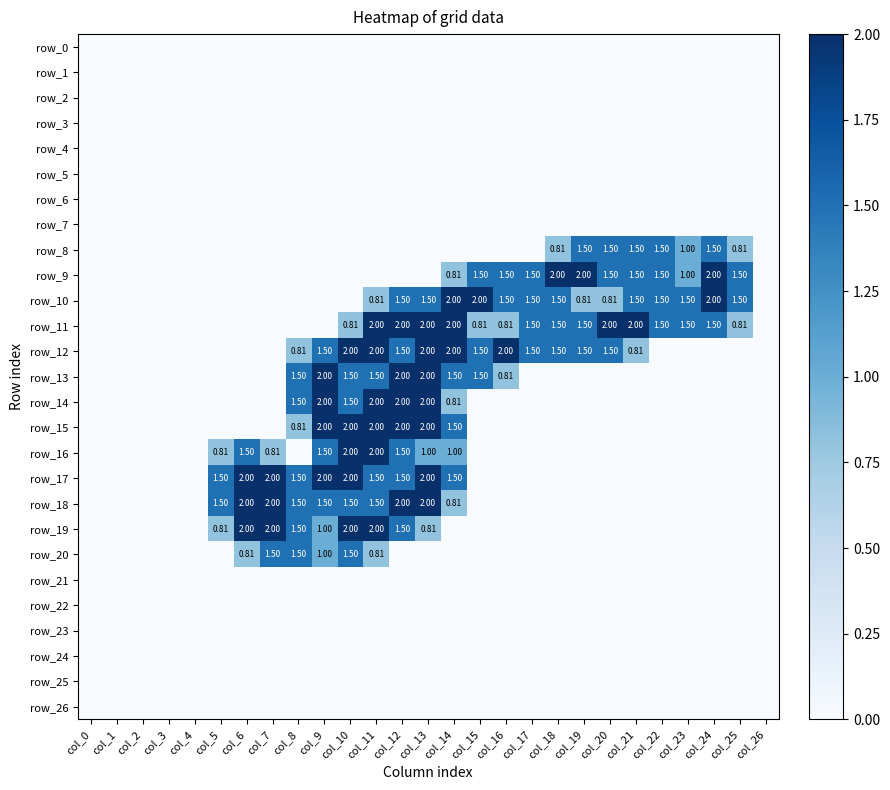

At which label does row_24 reach its minimum?

col_0